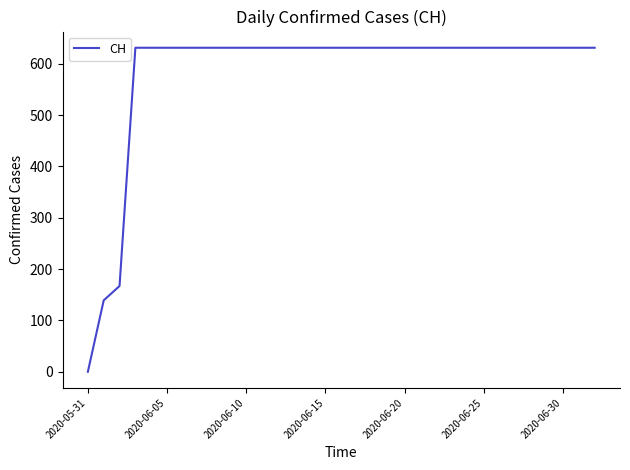

What is the difference between the maximum and minimum values?

631